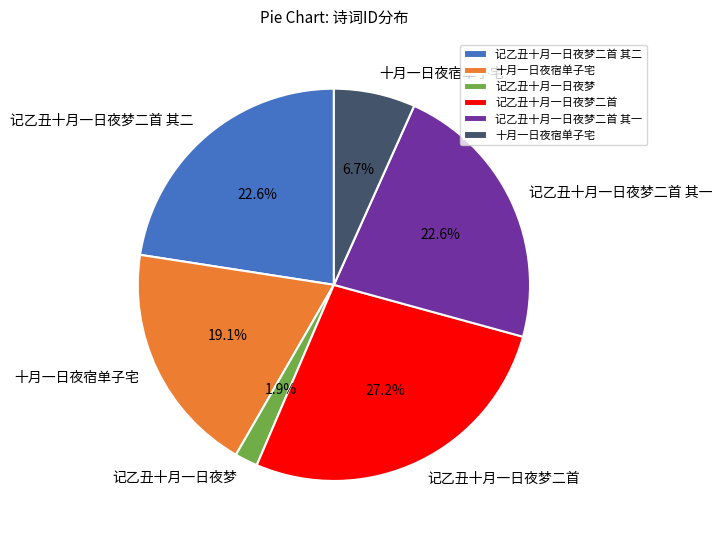

Does any single category account for the majority?

No